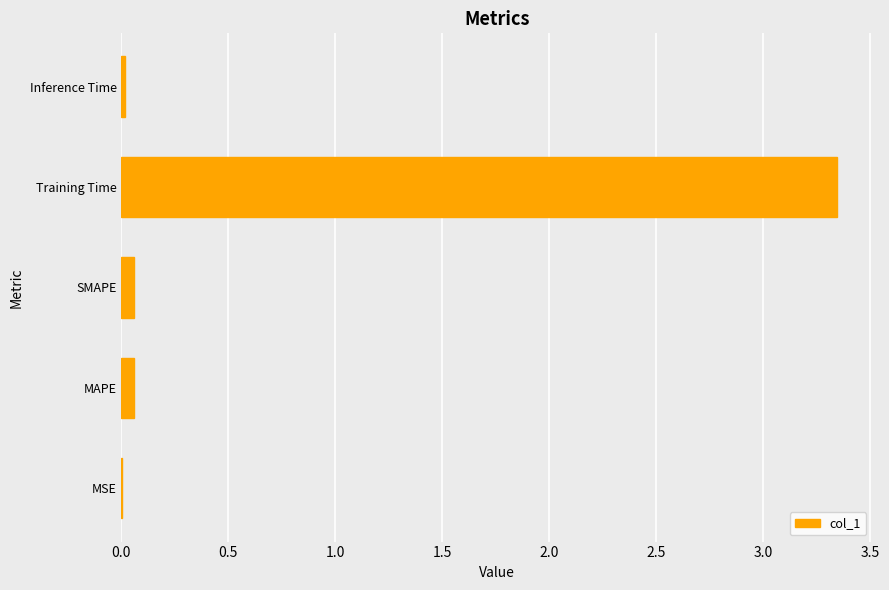

The chart shows a value of 0.8 at Training Time. True or false?

False